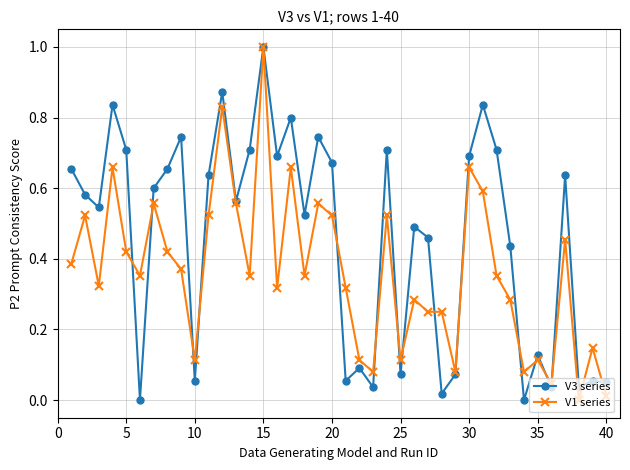

At how many categories does at least one series exceed 0?

40